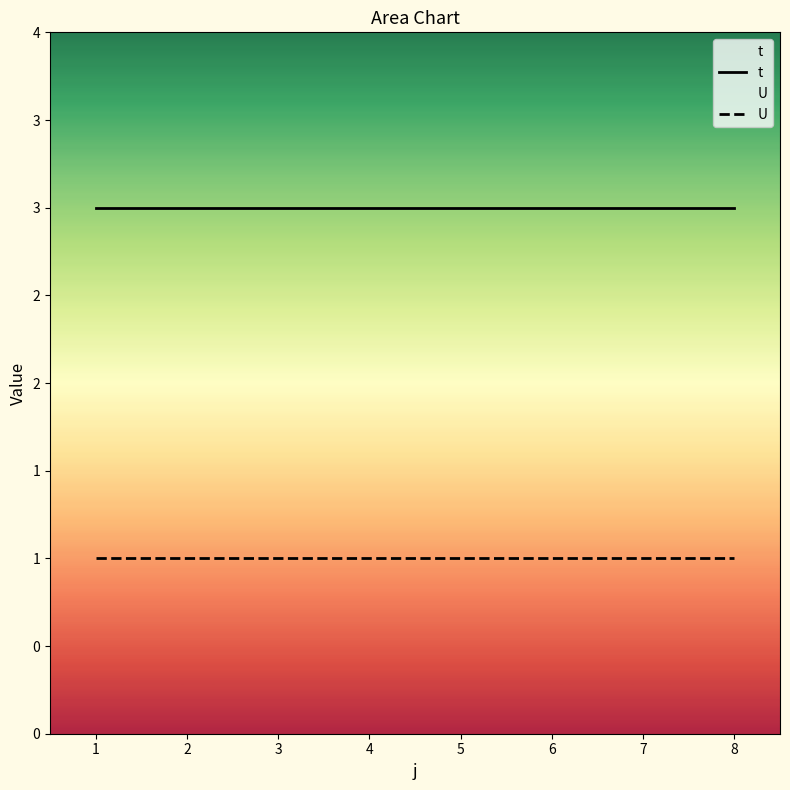

Reading right to left, transcribe all the data shown in this chart.

t: 3	3	3	3	3	3	3	3
U: 1	1	1	1	1	1	1	1